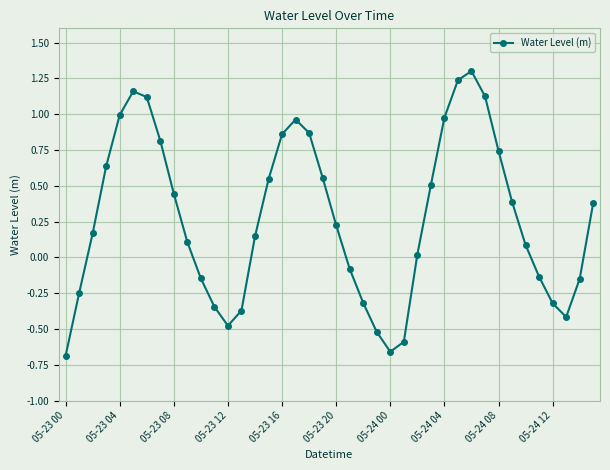

What is the greatest value displayed?

1.3